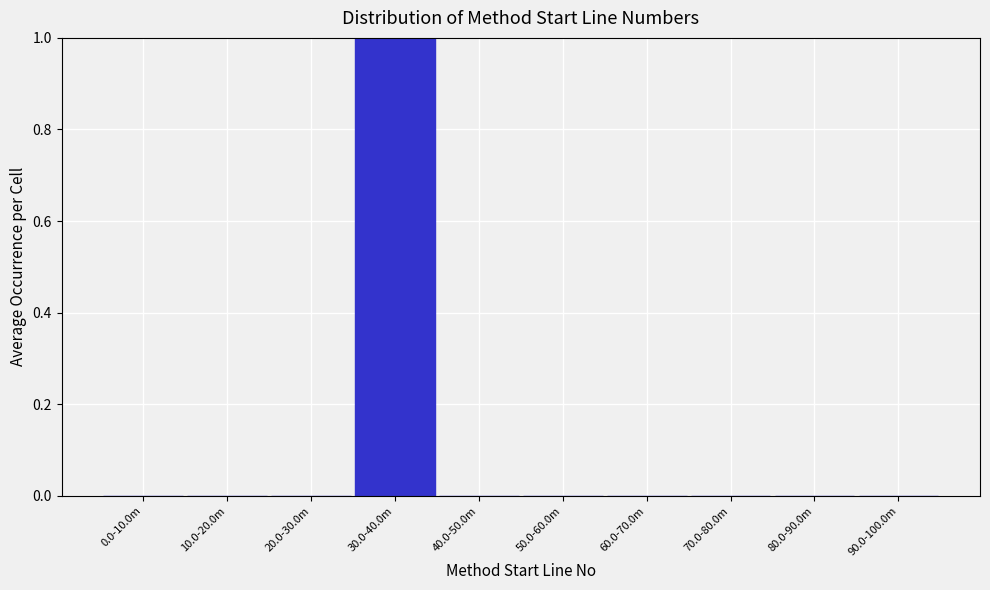

Reading left to right, transcribe all the data shown in this chart.

0.0-10.0m=0	10.0-20.0m=0	20.0-30.0m=0	30.0-40.0m=1	40.0-50.0m=0	50.0-60.0m=0	60.0-70.0m=0	70.0-80.0m=0	80.0-90.0m=0	90.0-100.0m=0